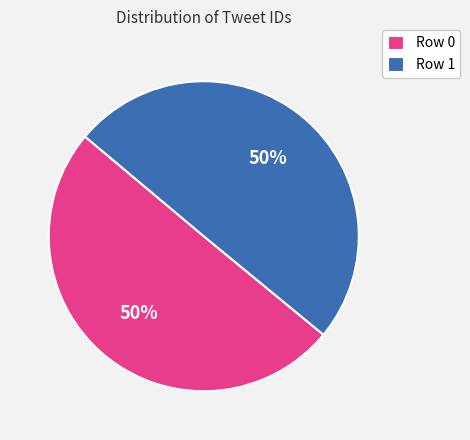

To the nearest percent, what portion does Row 1 represent?

50%